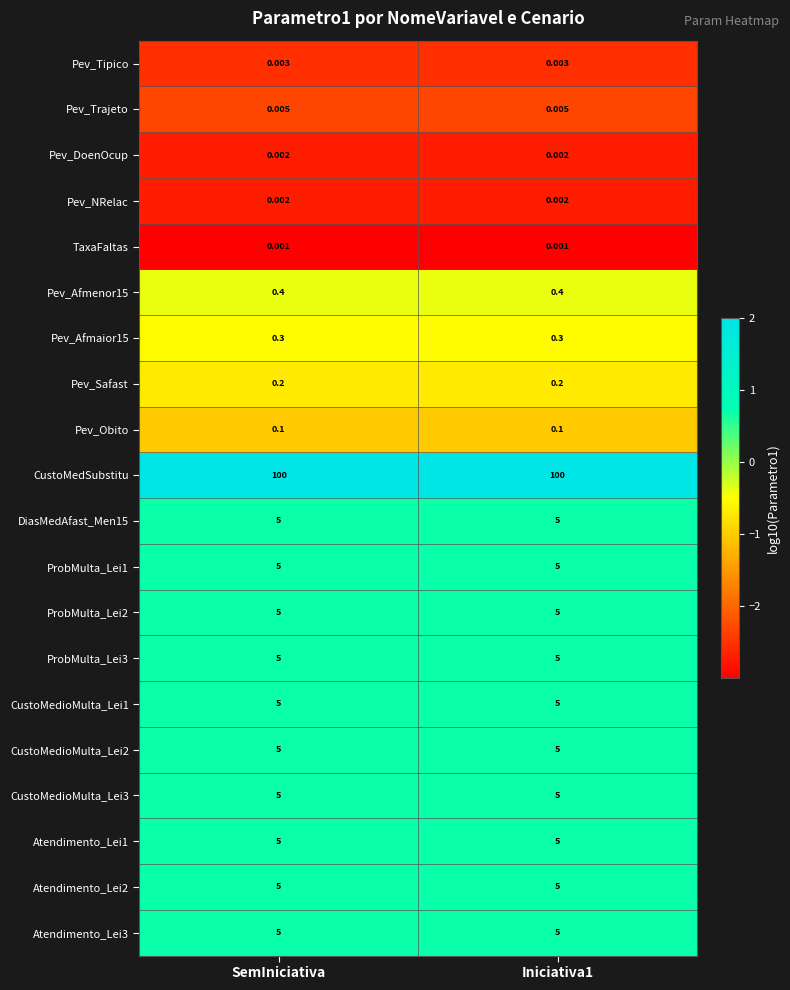

Which series has the largest total across all categories?

CustoMedSubstitu